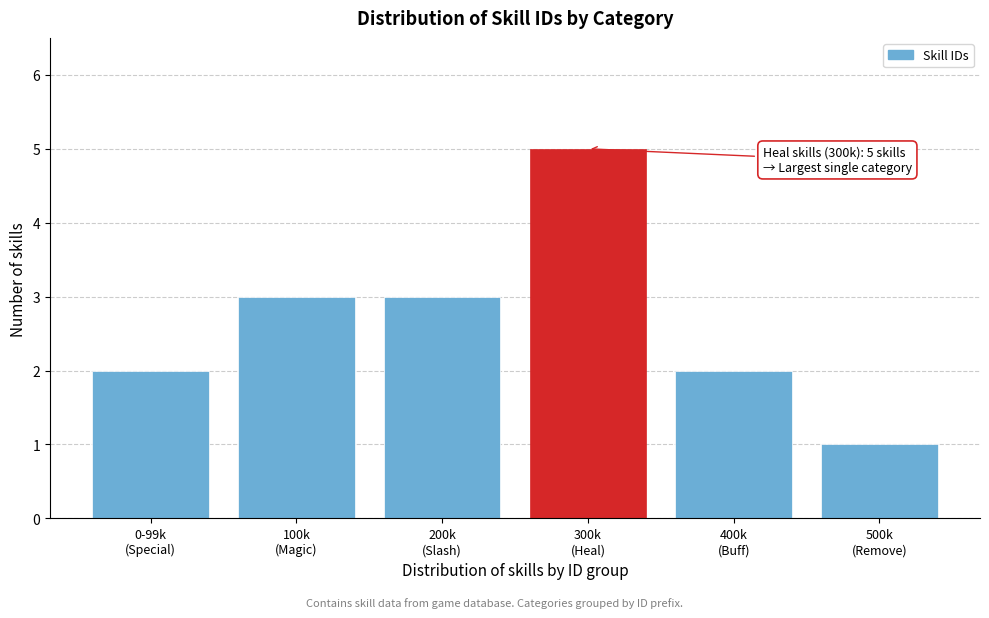

Reading left to right, transcribe all the data shown in this chart.

2	3	3	5	2	1